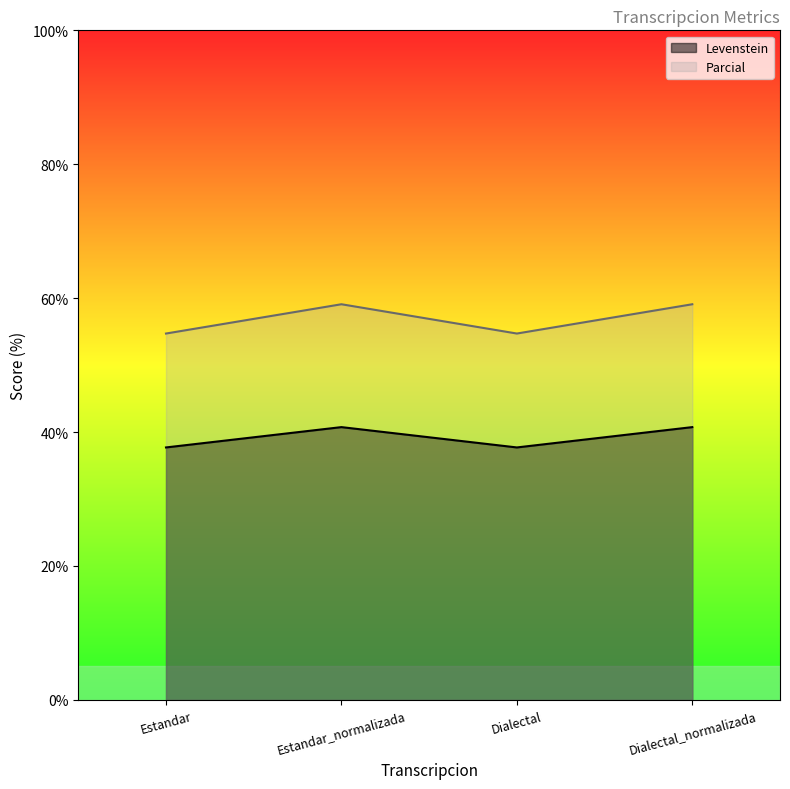

The value of Parcial at Estandar_normalizada is 59.1. True or false?

True